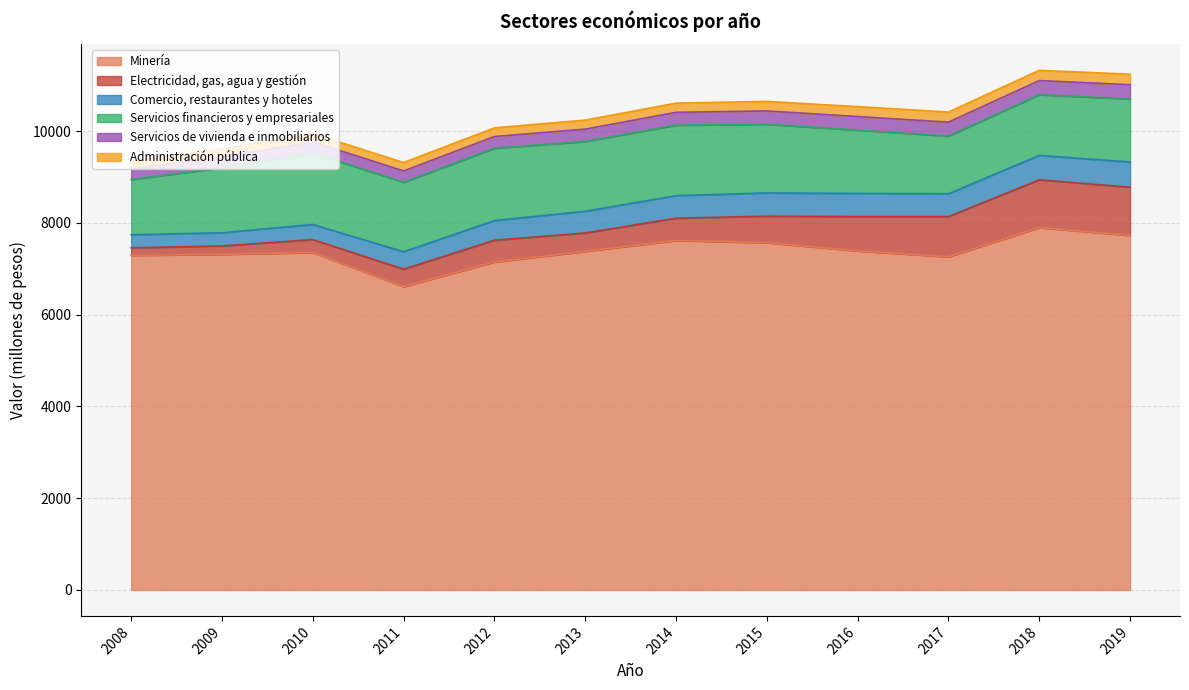

At which category does Comercio, restaurantes y hoteles reach its first local peak?

2015